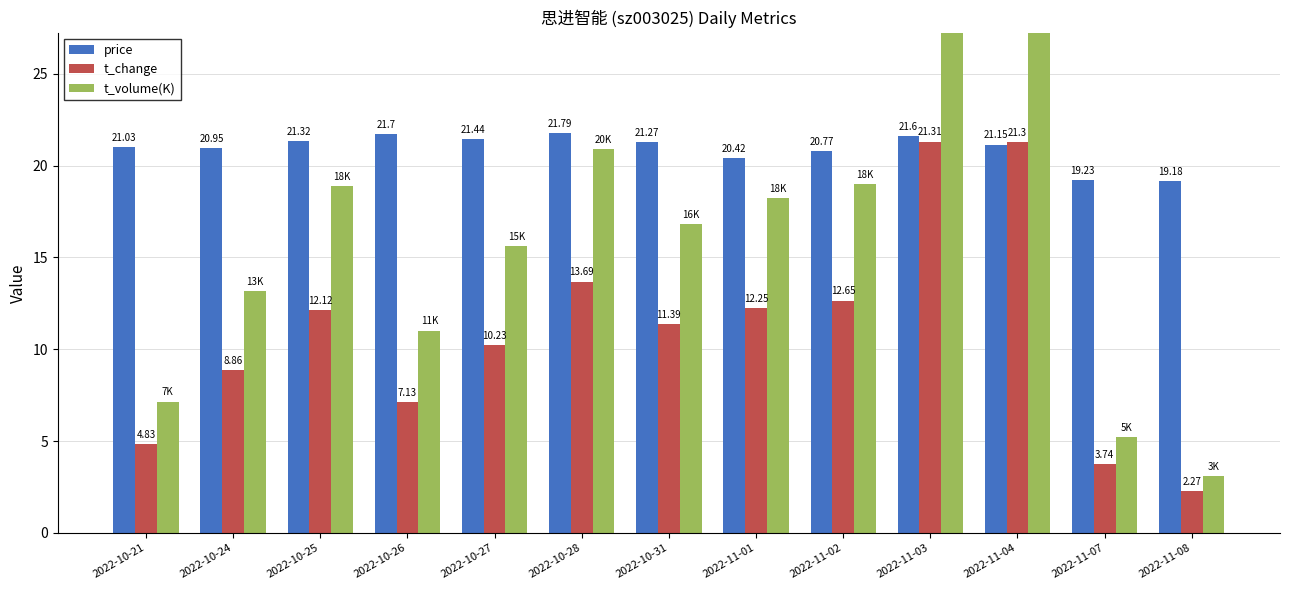

Which has a higher value, 2022-11-01 or 2022-11-04?

2022-11-04